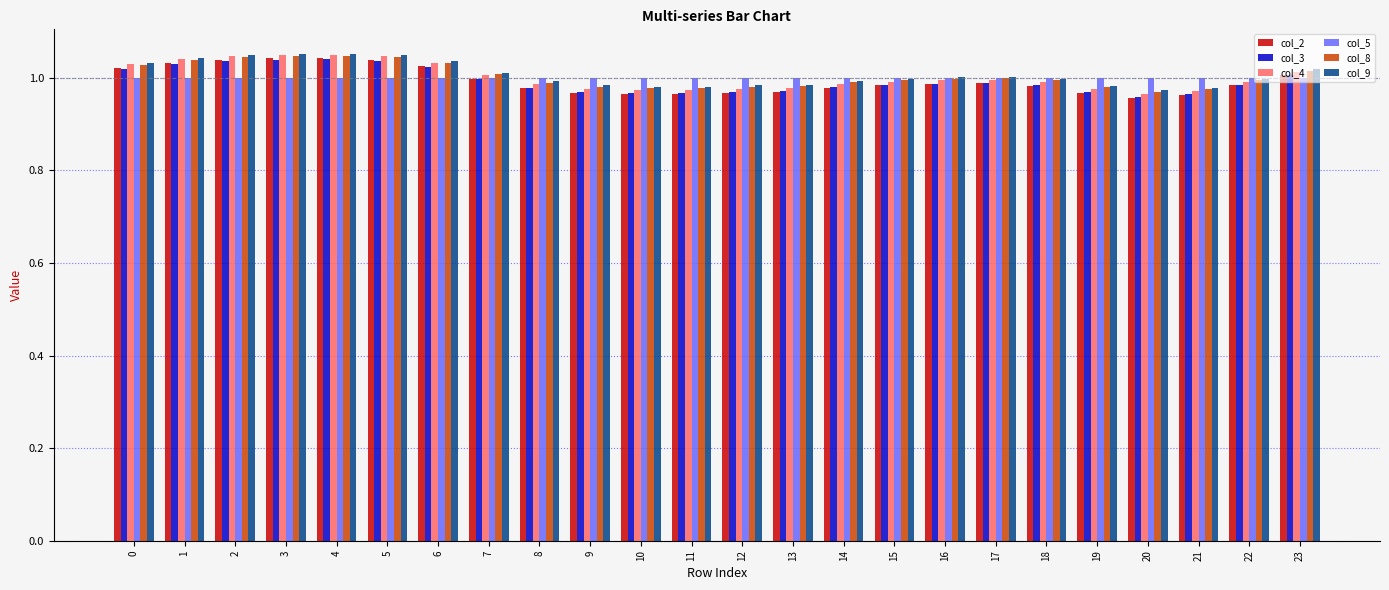

The col_2 series shows 1.0 at 12. True or false?

True